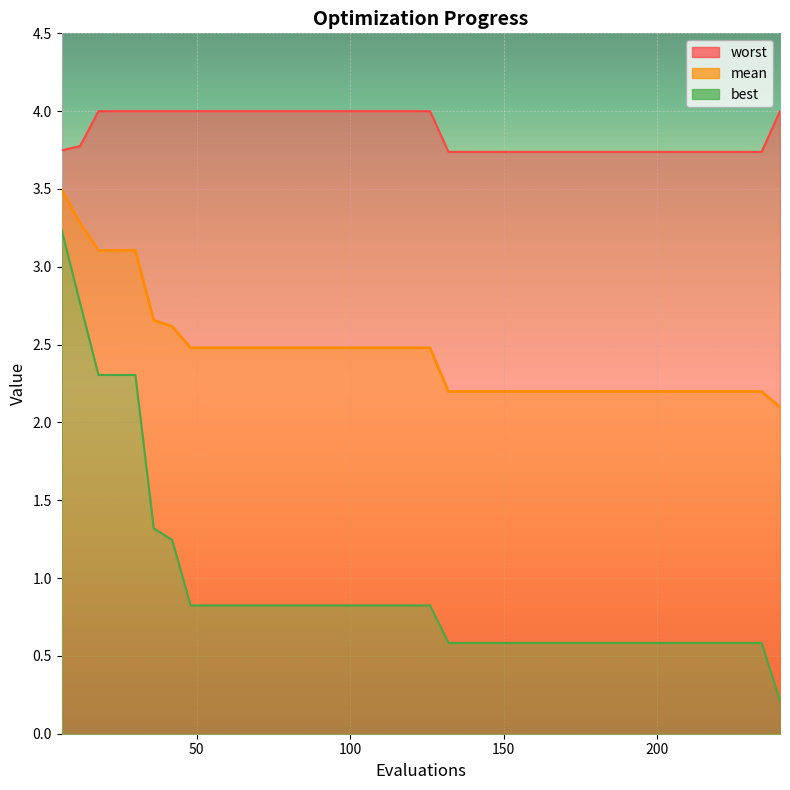

What is the value of the worst point at the 39th from the left?

3.7